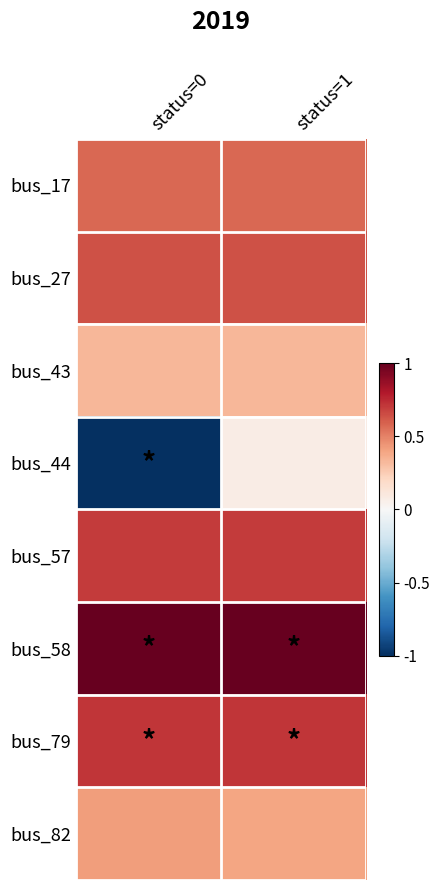

At how many categories does at least one series exceed 0?

2